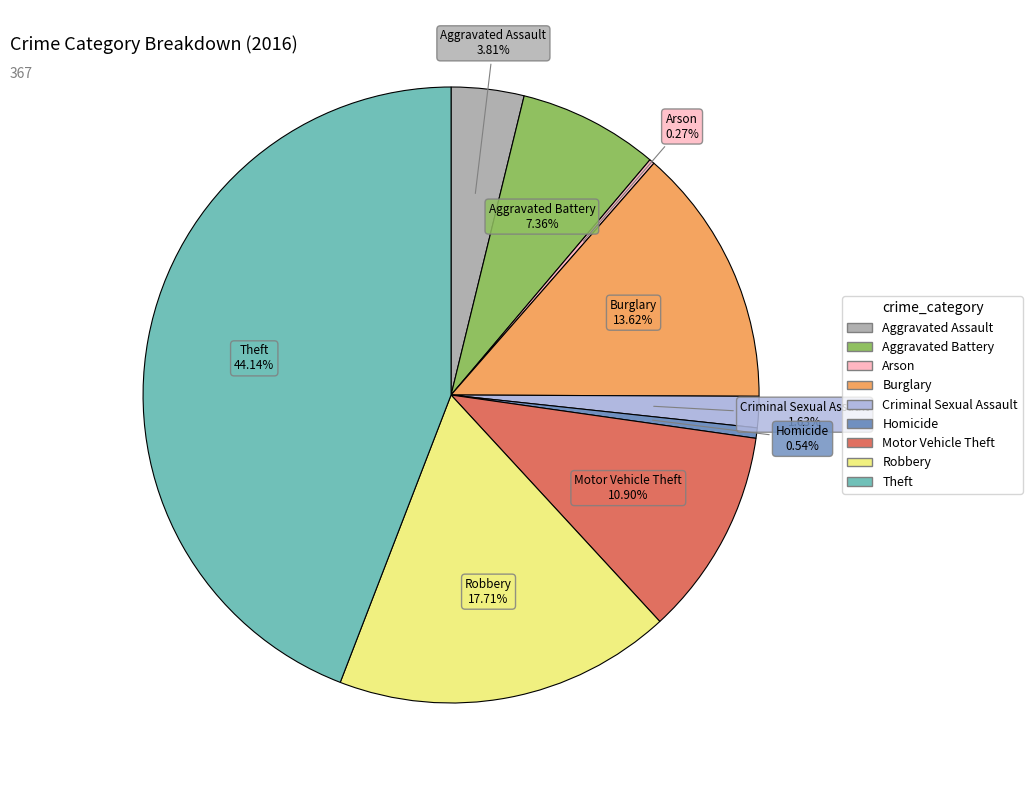

To the nearest percent, what is the difference between the Motor Vehicle Theft and Robbery slice percentages?

7%